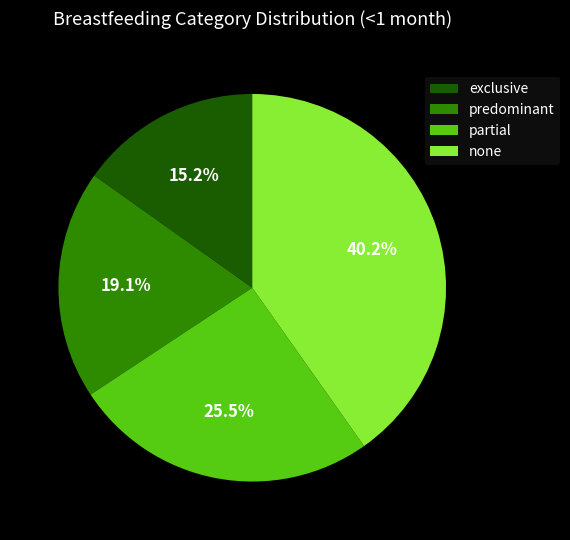

How many slices are in this pie chart?

4